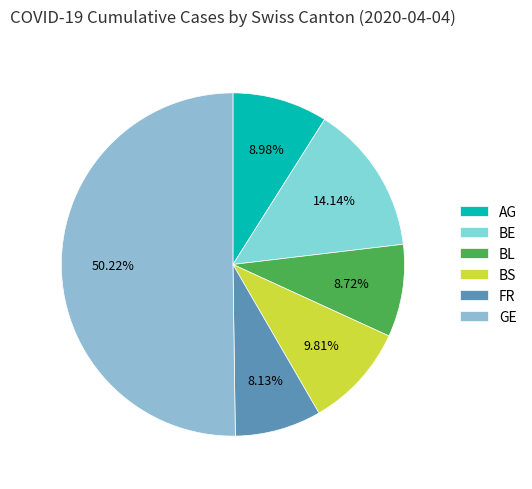

Which category accounts for the majority?

GE